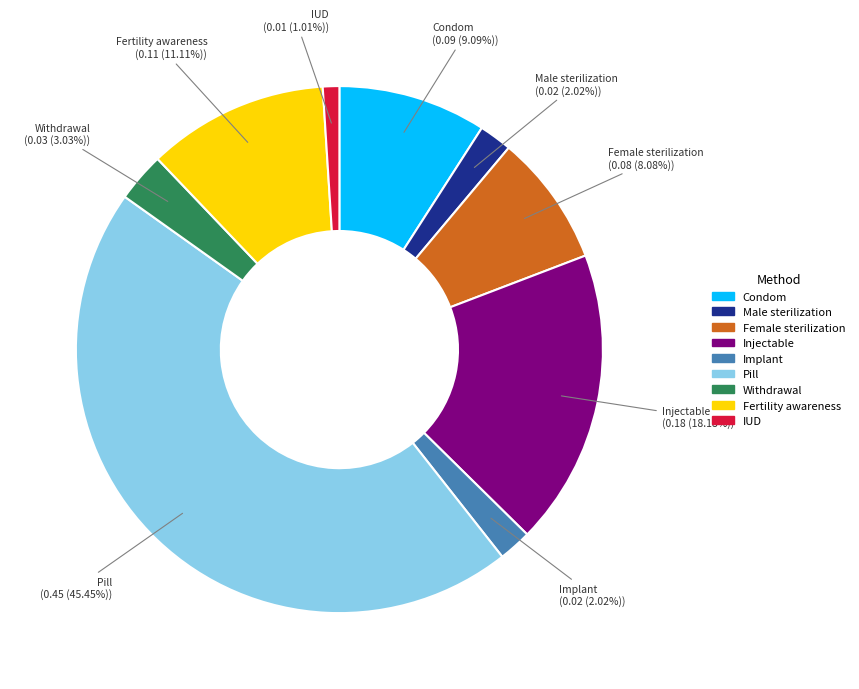

Which category has the smallest portion of the pie?

IUD